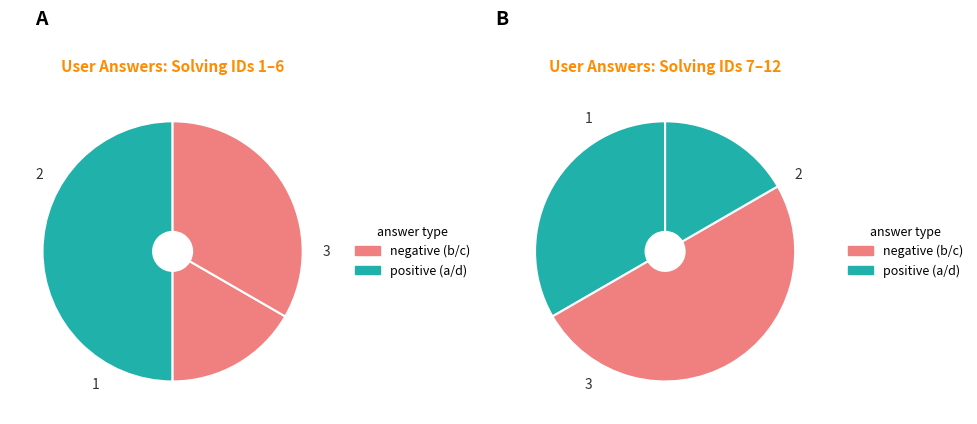

Does c account for over 50% of the chart?

No